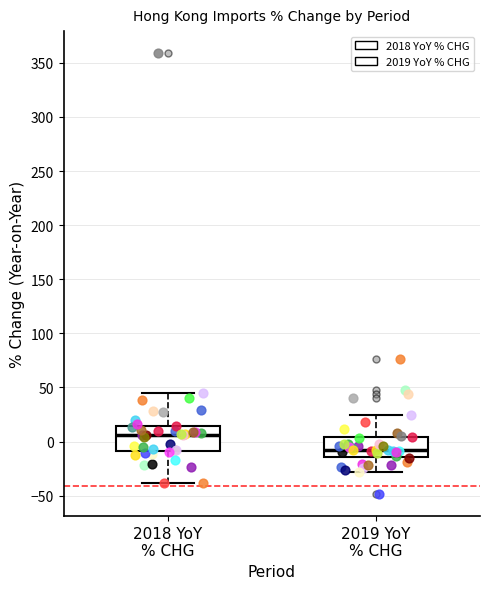

Where does the upper whisker of the box for 2019 YoY % CHG end on the y-axis? The values are not printed on the chart, so give them approximately, as read against the axis.

25